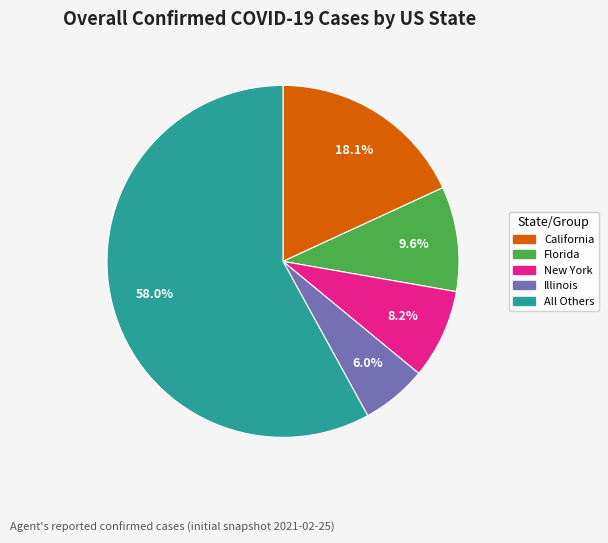

Does any single category account for the majority?

Yes